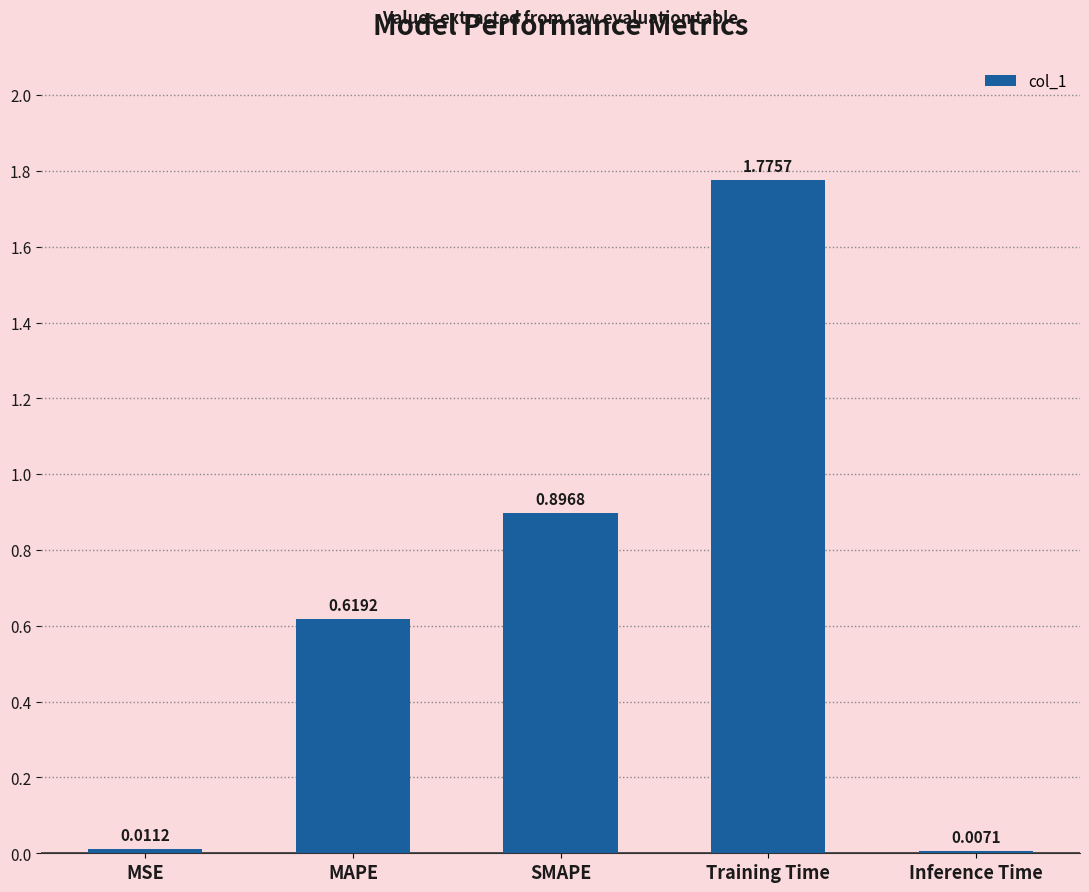

What is the sum of the values at SMAPE and Training Time?

2.7